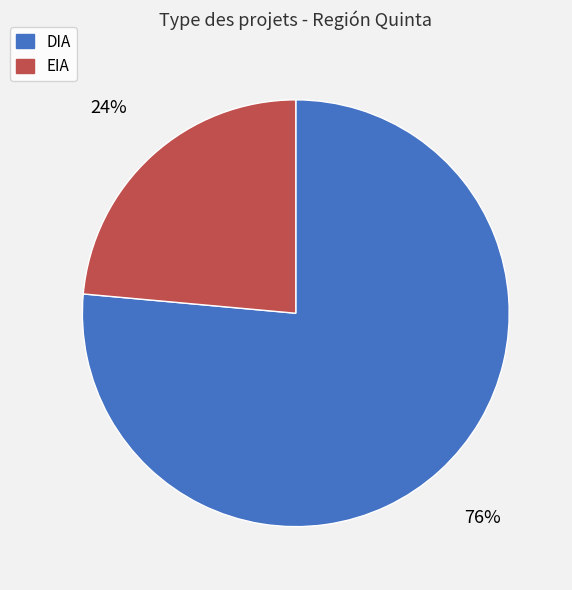

To the nearest percent, what is the combined percentage of EIA and DIA?

100%